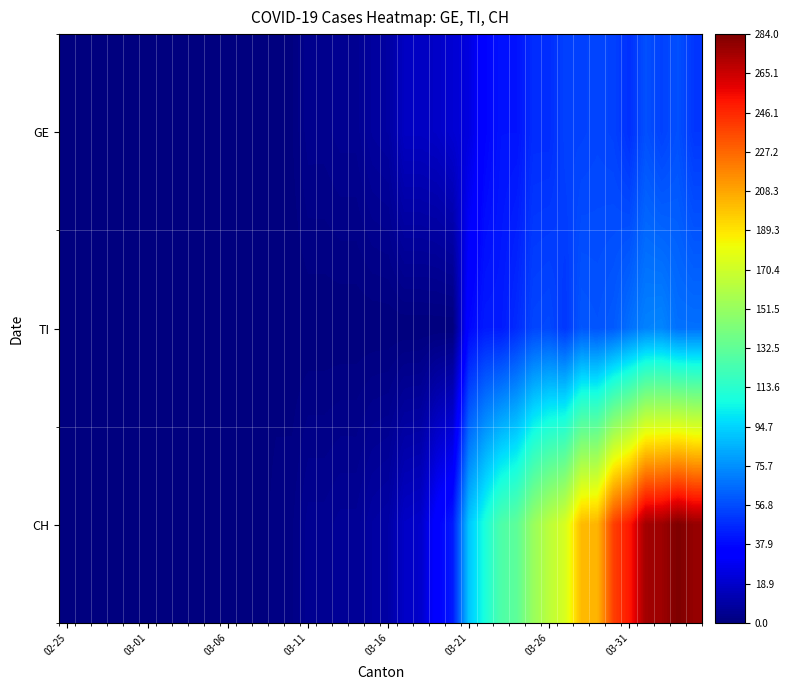

Count the number of data series in this chart.

3